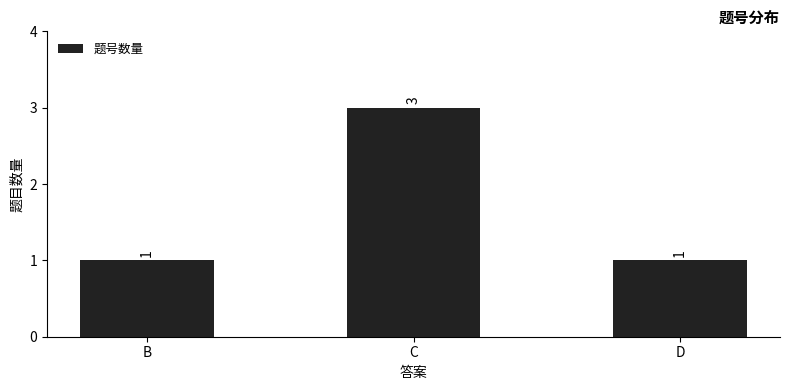

The chart shows a value of 1 at B. True or false?

True